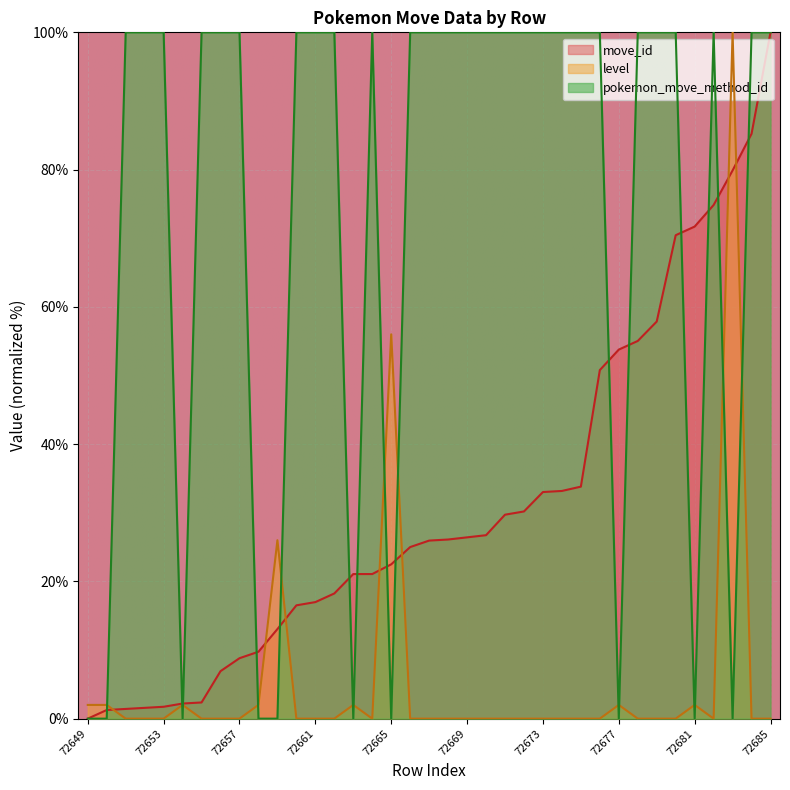

Rank the series by their average value, from highest to lowest.

pokemon_move_method_id, move_id, level